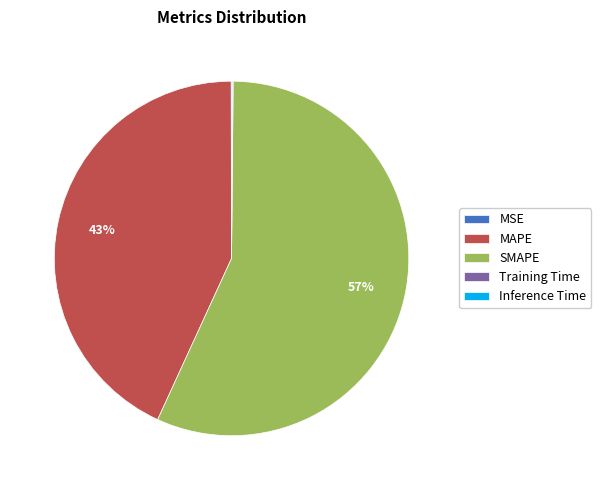

Which slice is the largest?

SMAPE